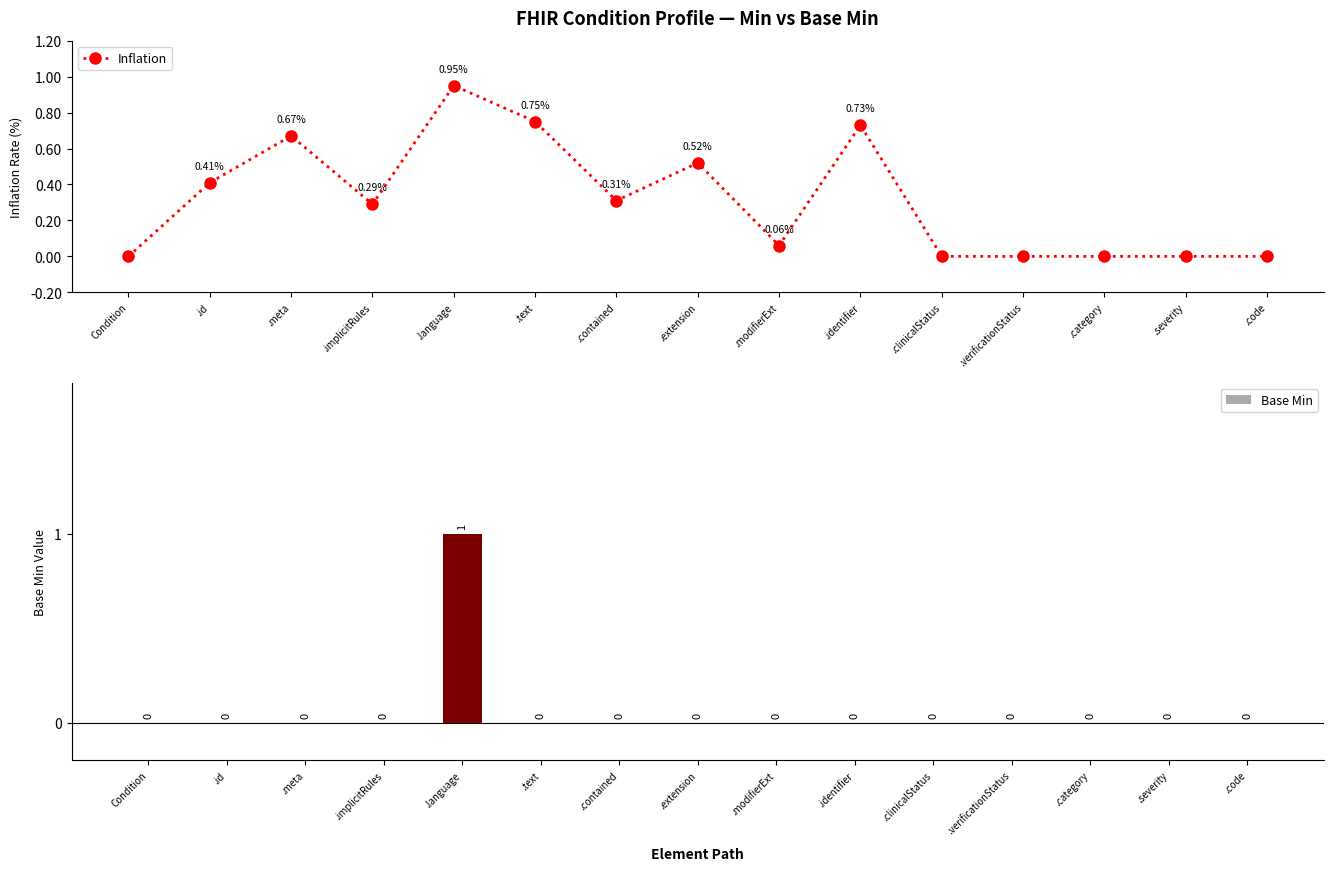

Is the value of Base Min at .code greater than the value of Inflation at .implicitRules?

No